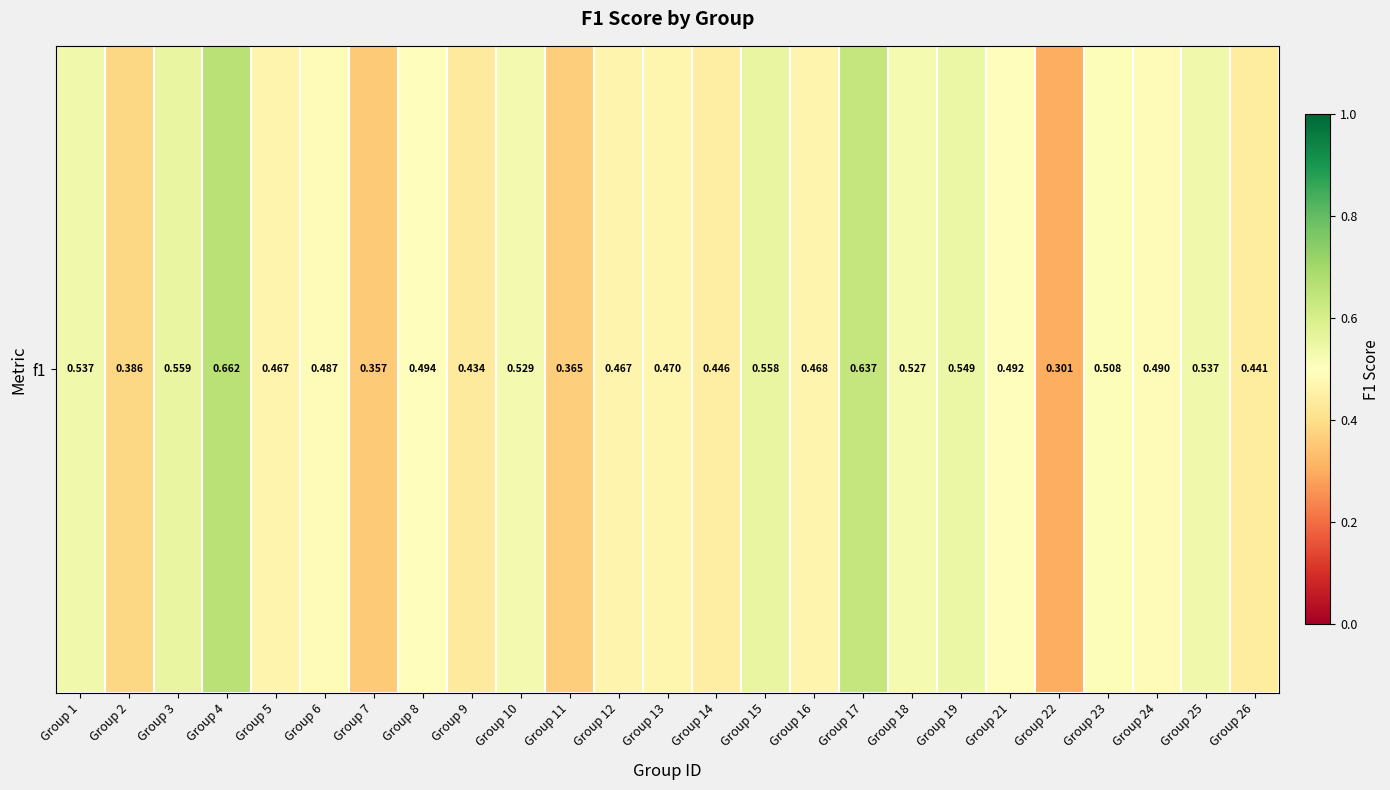

What is the difference between the second highest and second lowest values?

0.3